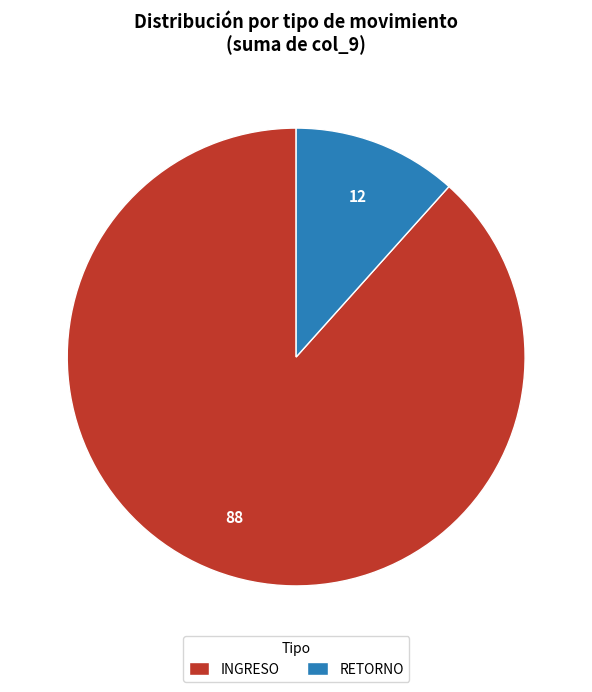

How many segments does this pie chart have?

2